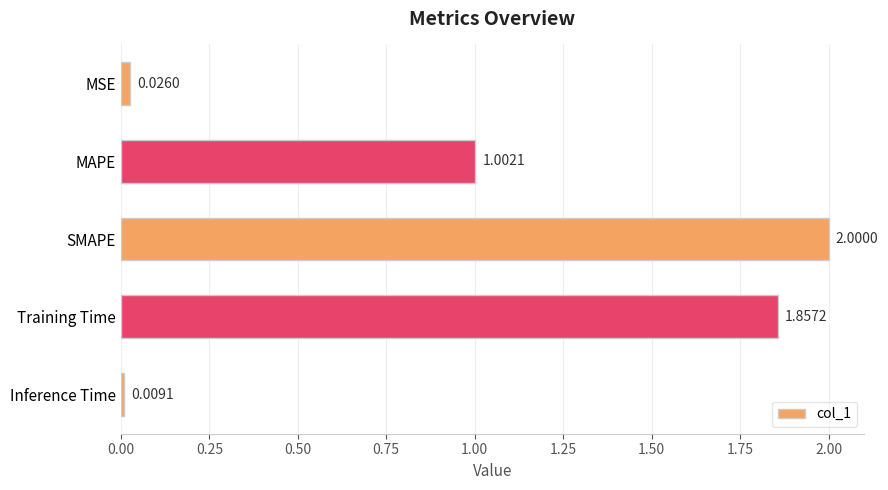

What is the label of the 5th bar from the top?

Inference Time